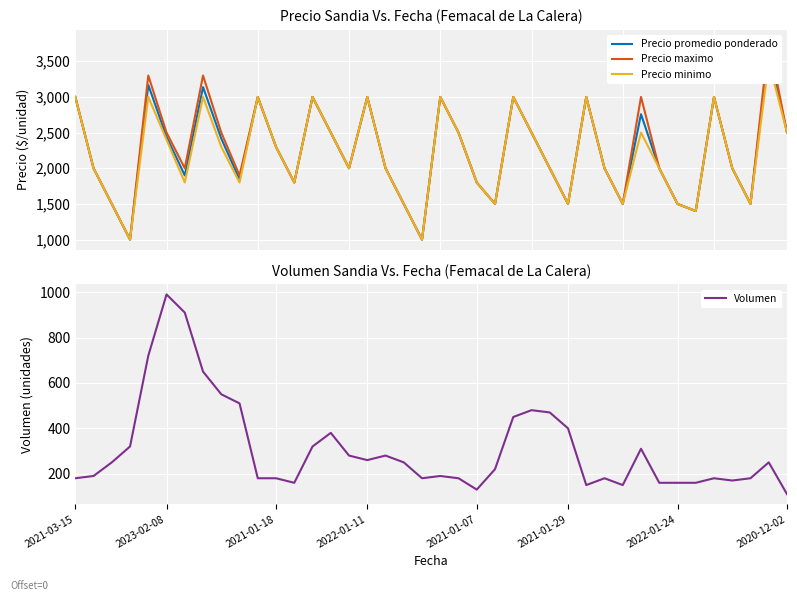

List the series in order of their peak value, lowest first.

Volumen, Precio minimo, Precio promedio ponderado, Precio maximo